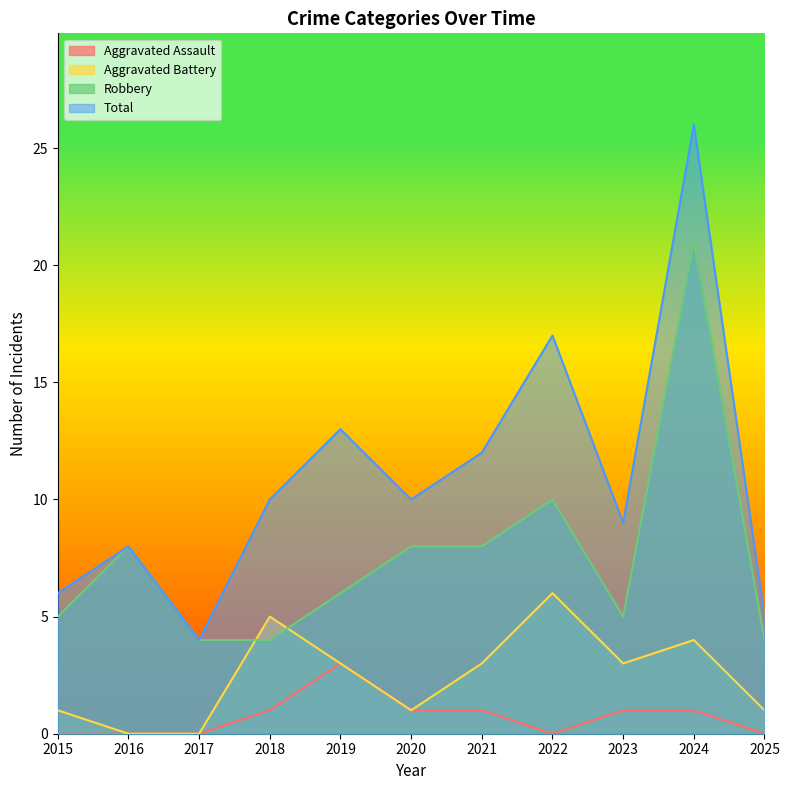

Reading left to right, transcribe all the data shown in this chart.

Aggravated Assault: 0	0	0	1	3	1	1	0	1	1	0
Aggravated Battery: 1	0	0	5	3	1	3	6	3	4	1
Robbery: 5	8	4	4	6	8	8	10	5	21	4
Total: 6	8	4	10	13	10	12	17	9	26	5